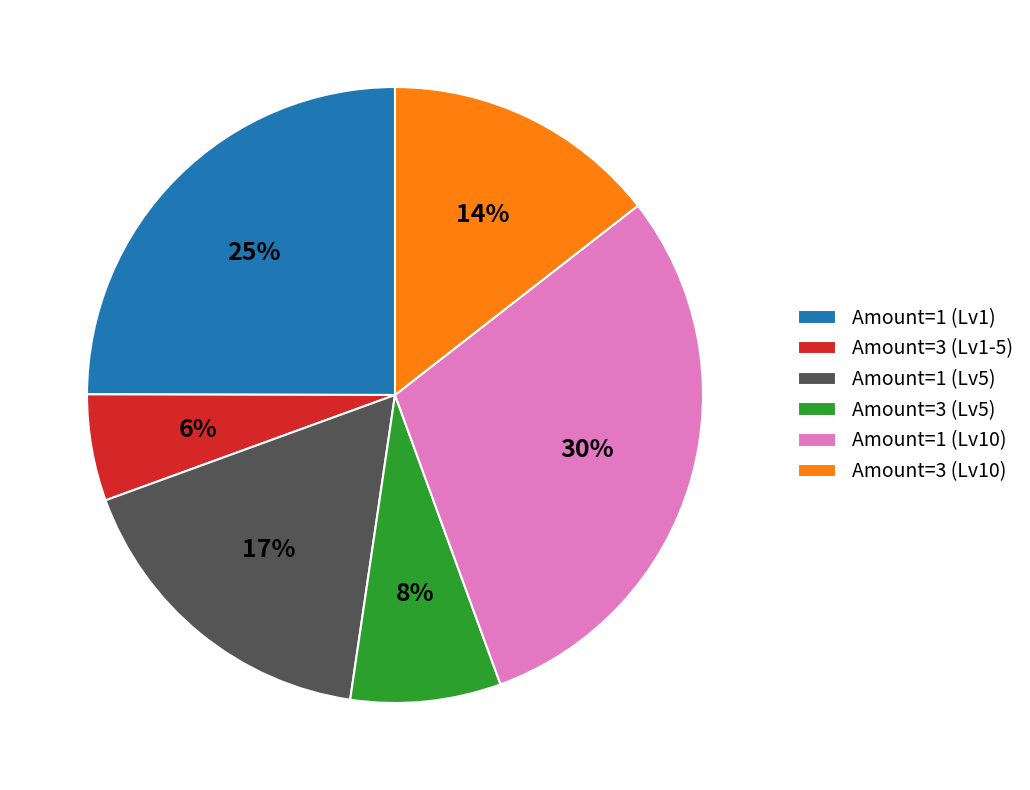

How many segments does this pie chart have?

6